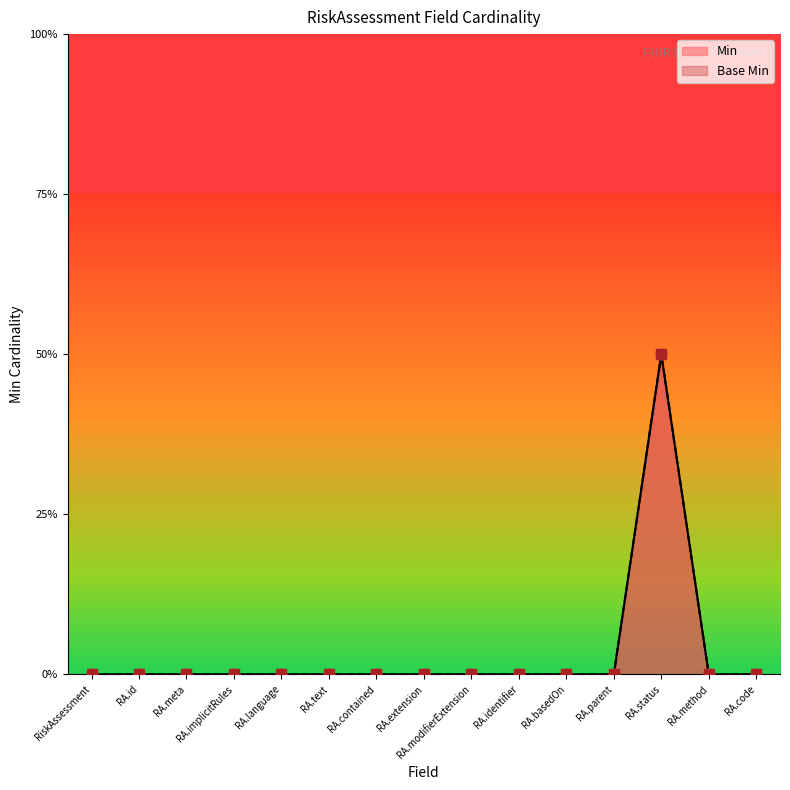

At how many categories does at least one series exceed 0?

1